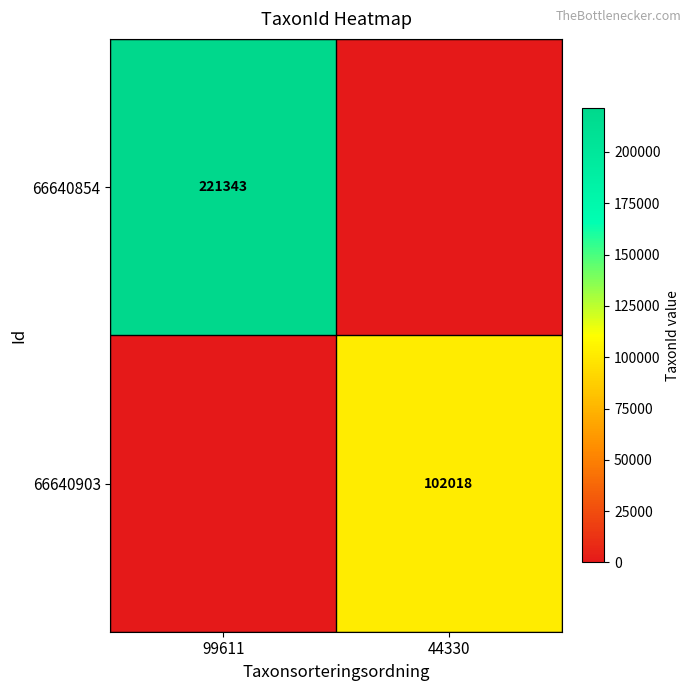

Is it true that 66640903 equals 20514 at 44330?

False